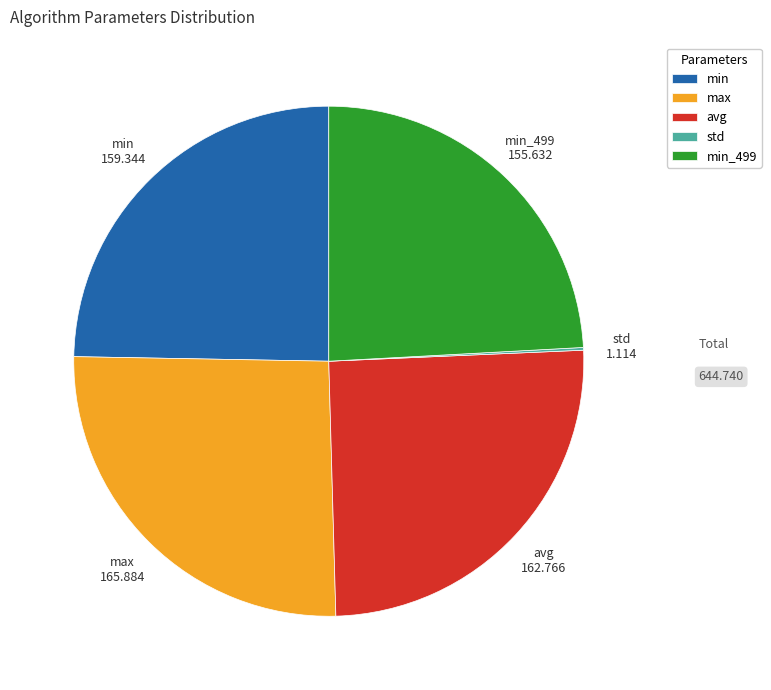

Approximately how many times larger is the value at max compared to min?

1.0